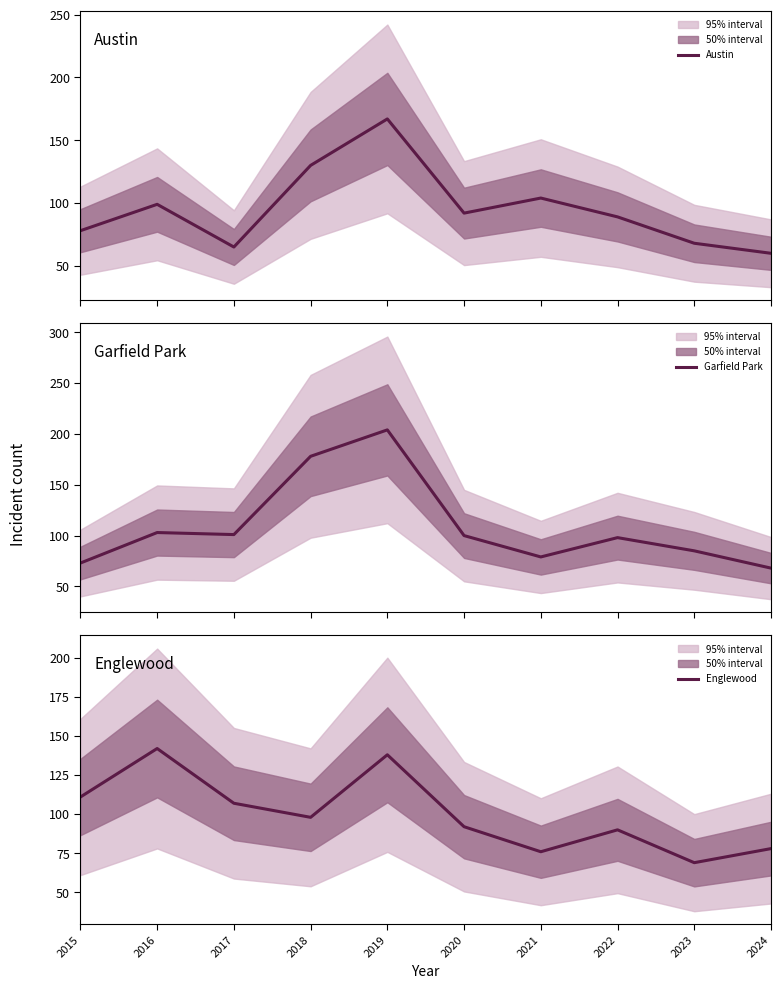

Which series has the widest spread of values?

Garfield Park